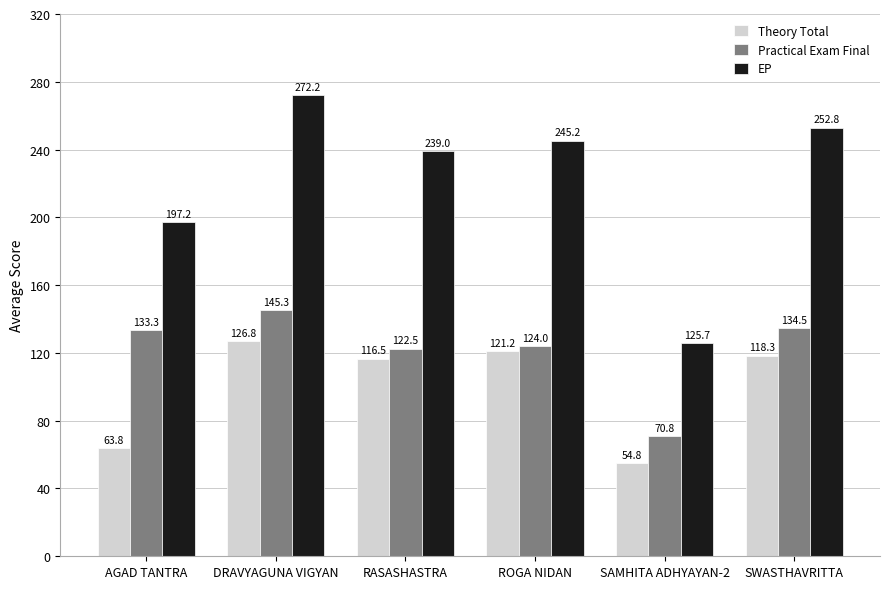

At which category does the chart reach its peak across all series?

DRAVYAGUNA VIGYAN